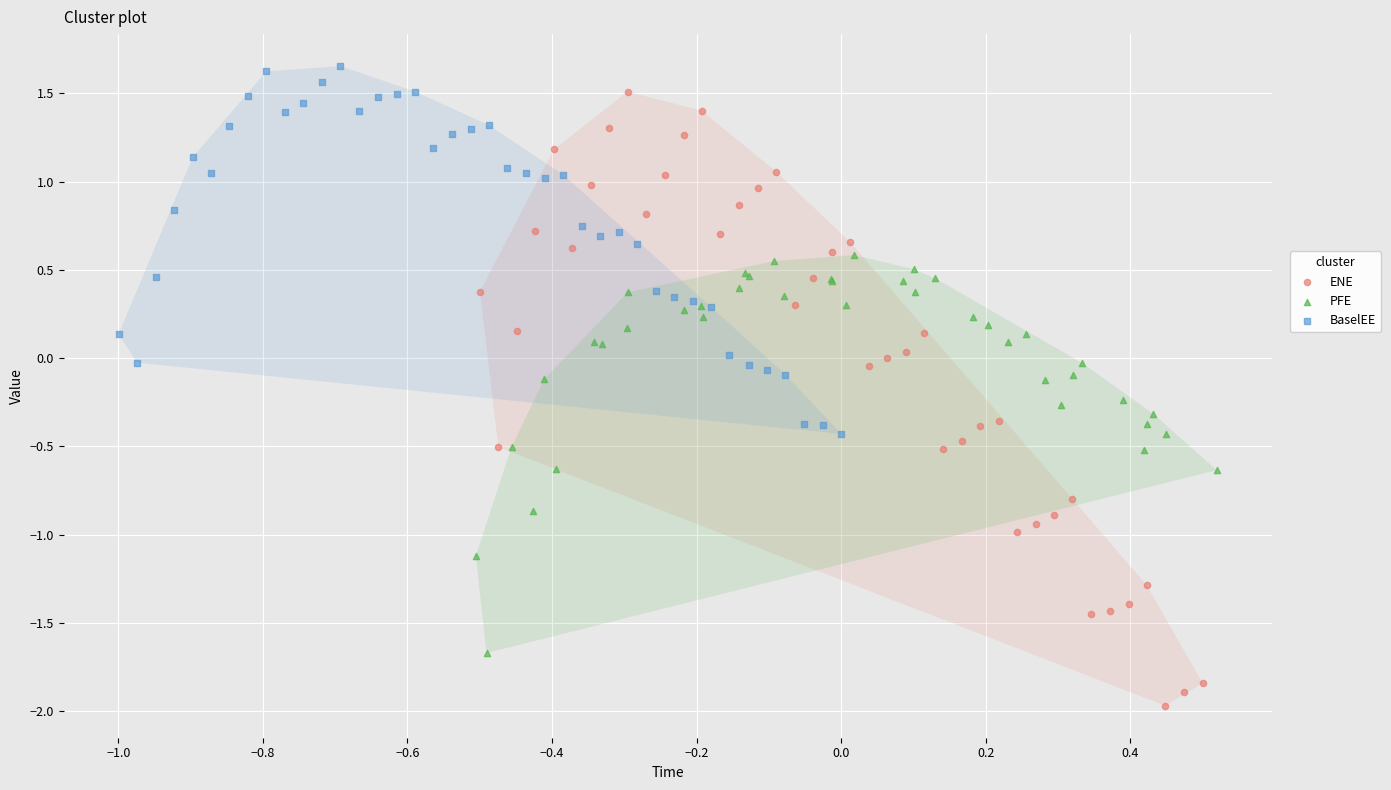

Which series has the widest spread of Y values?

ENE